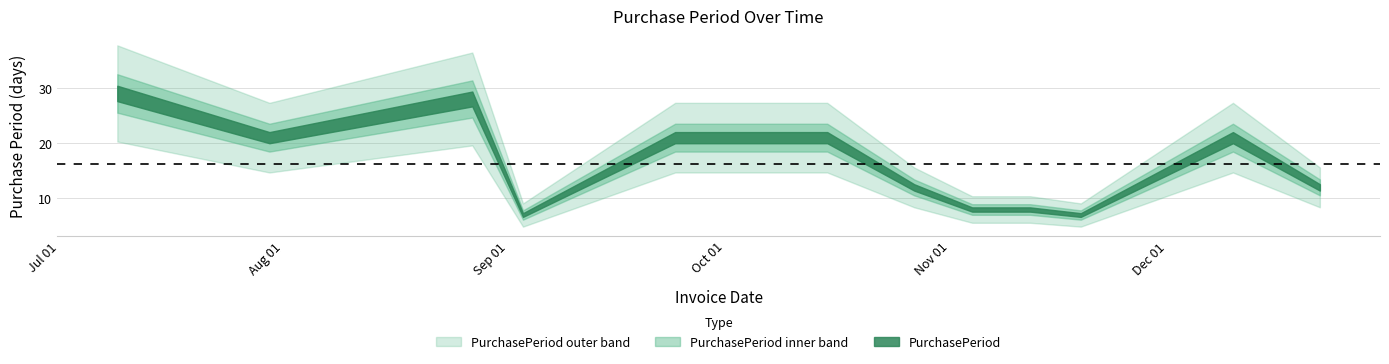

Approximately how many times larger is the value at 2015-12-22 compared to 2015-07-30?

0.6